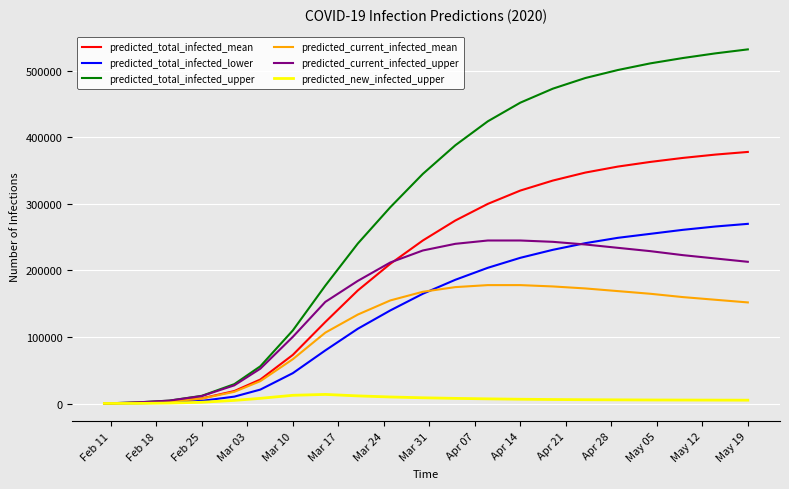

Which series has the largest range (max minus min)?

predicted_total_infected_upper